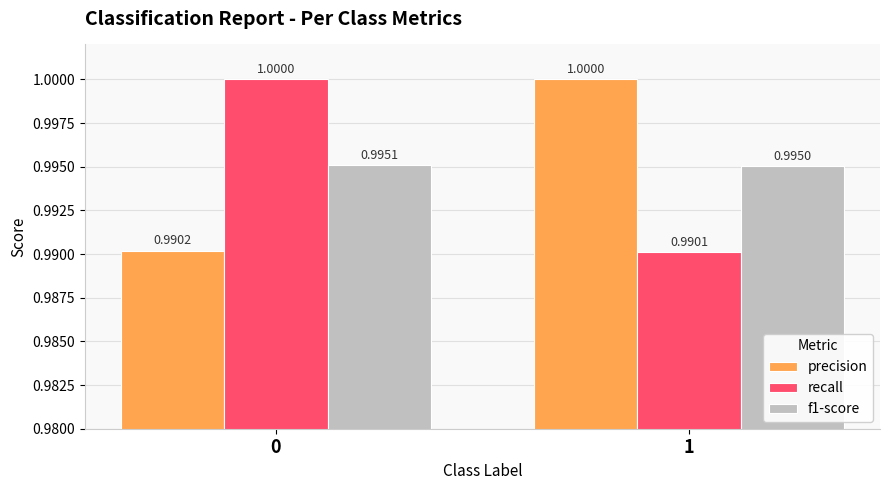

What is the average value of the precision series?

1.0